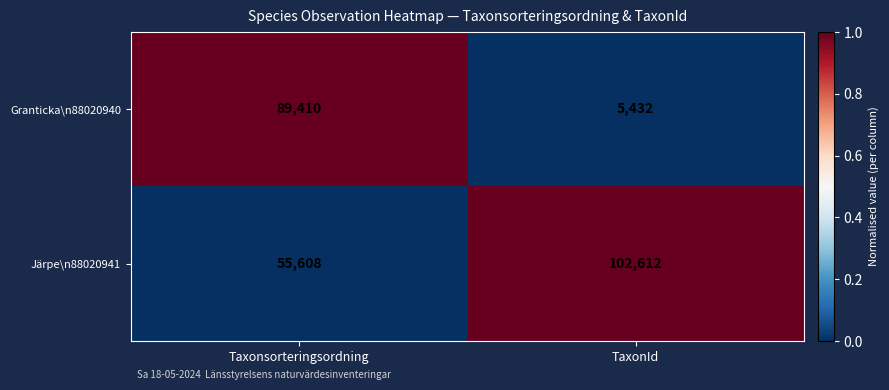

What is the sum of the Järpe\n88020941 values at Taxonsorteringsordning and TaxonId?

158220